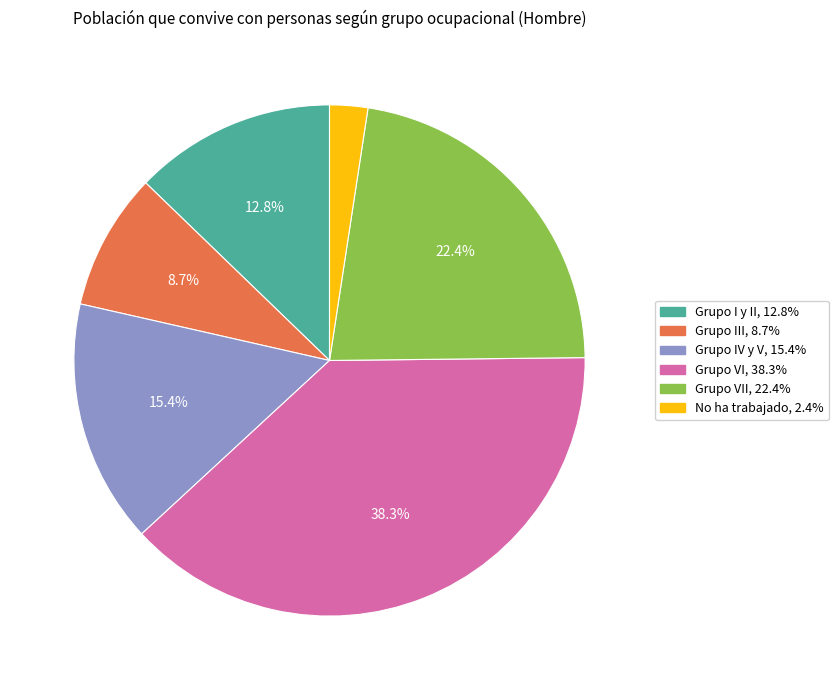

Is there any slice that represents more than half of the pie?

No